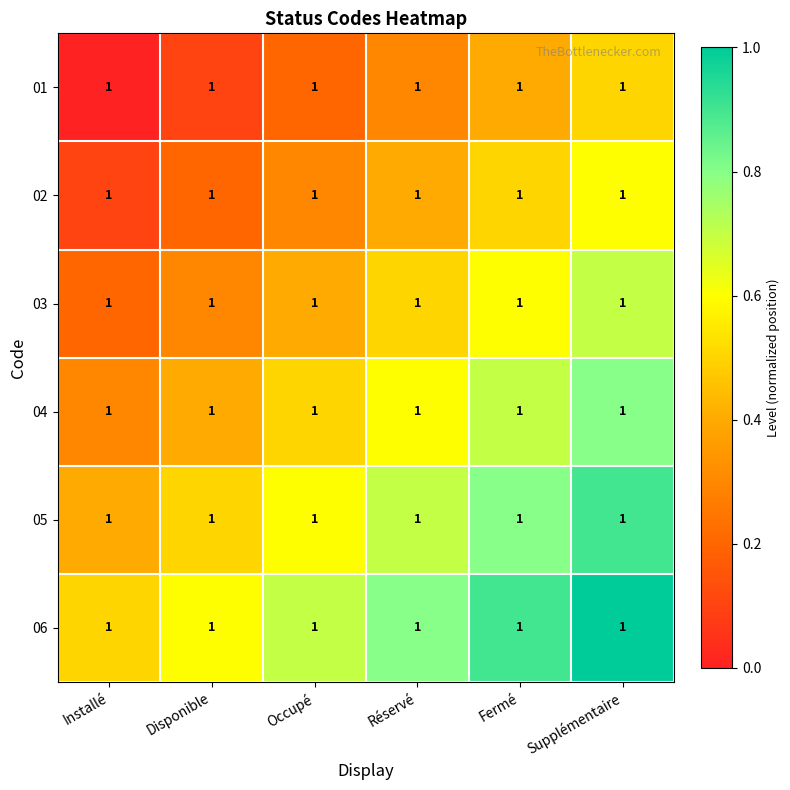

Is the value of 04 at Disponible greater than the value of 06 at Occupé?

No